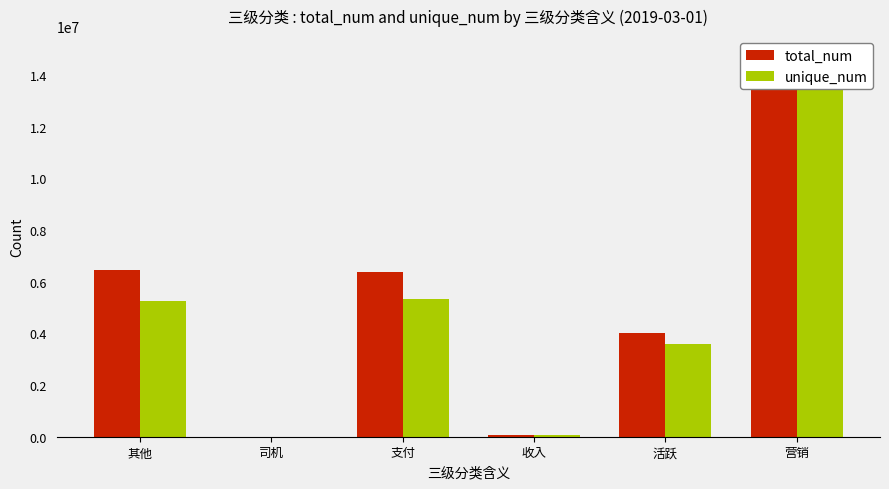

True or false: total_num has a value of 22208533 at 营销.

False